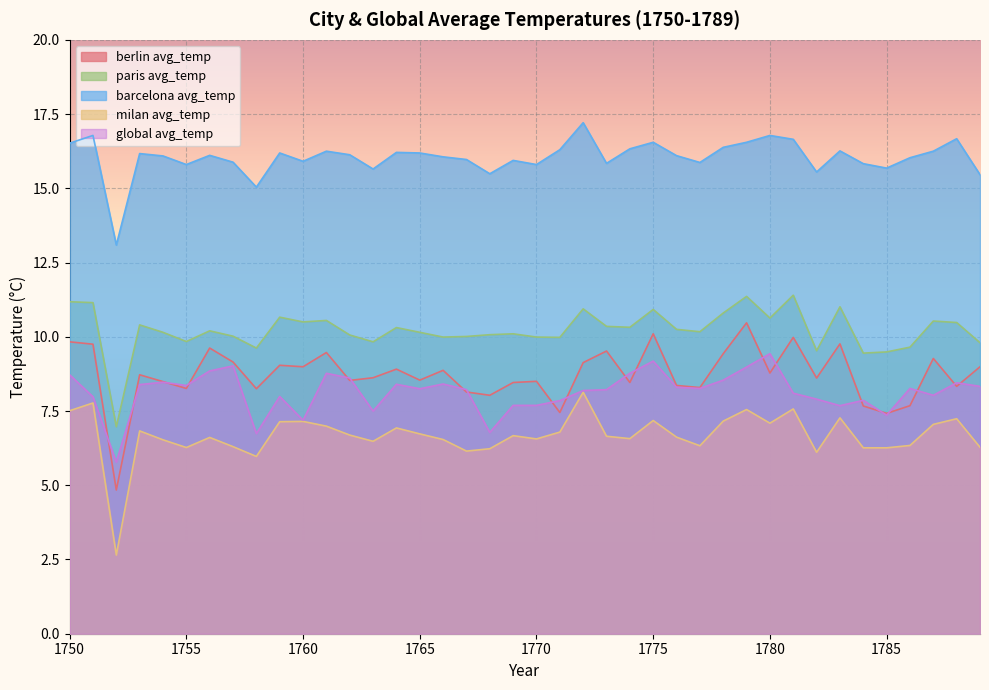

Where does the barcelona avg_temp series first go above 16?

1750